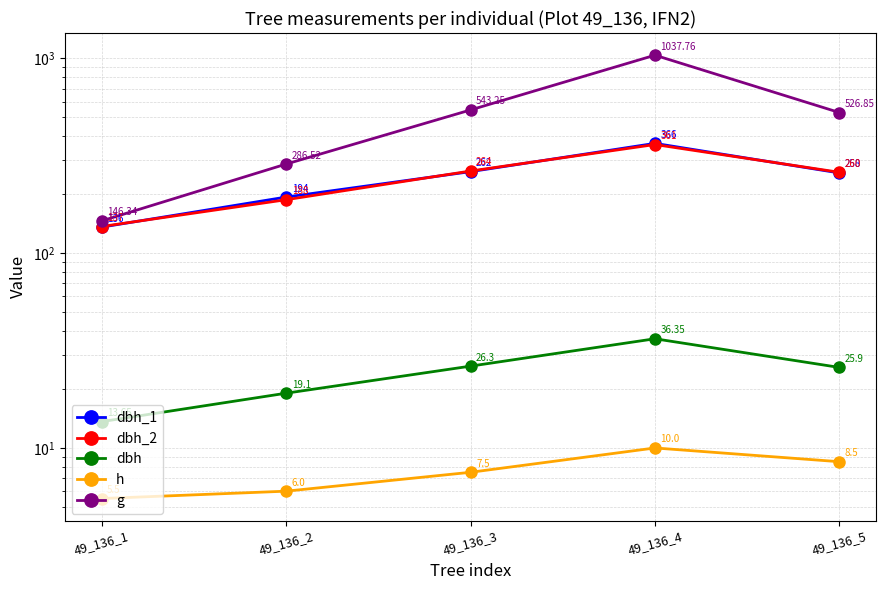

What is the difference between the highest and lowest values at 49_136_5?

518.4